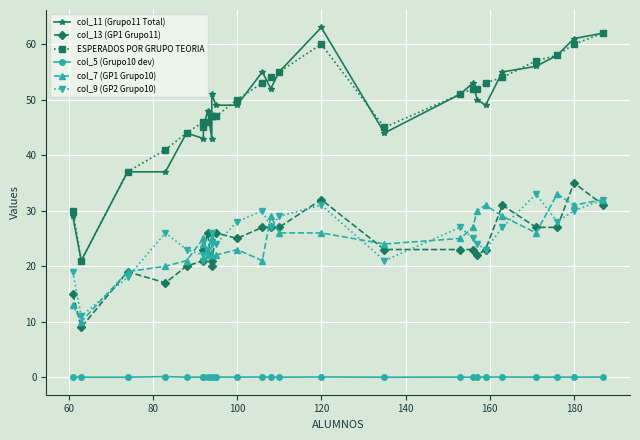

Which series has the largest total across all categories?

ESPERADOS POR GRUPO TEORIA